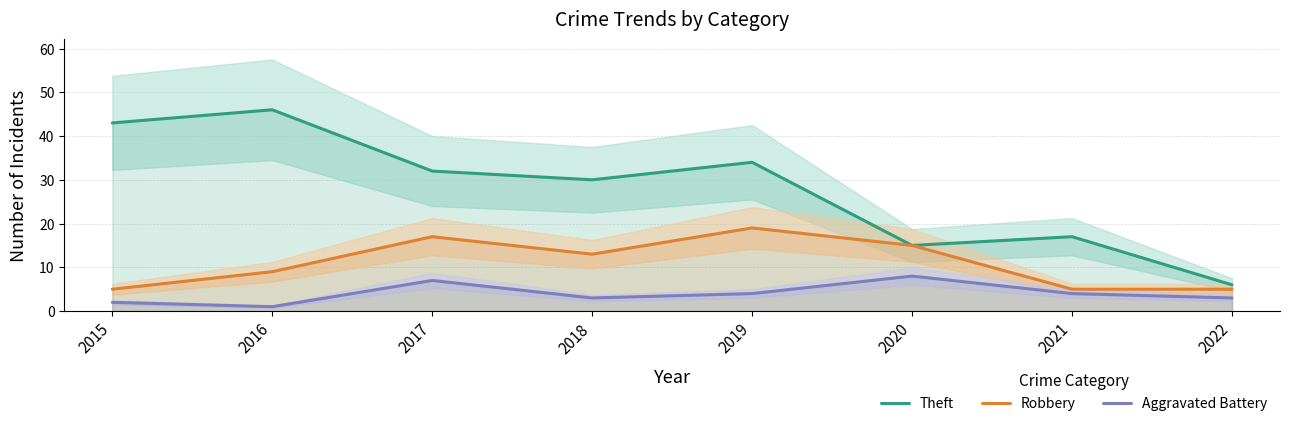

How many lines are shown in the chart?

3